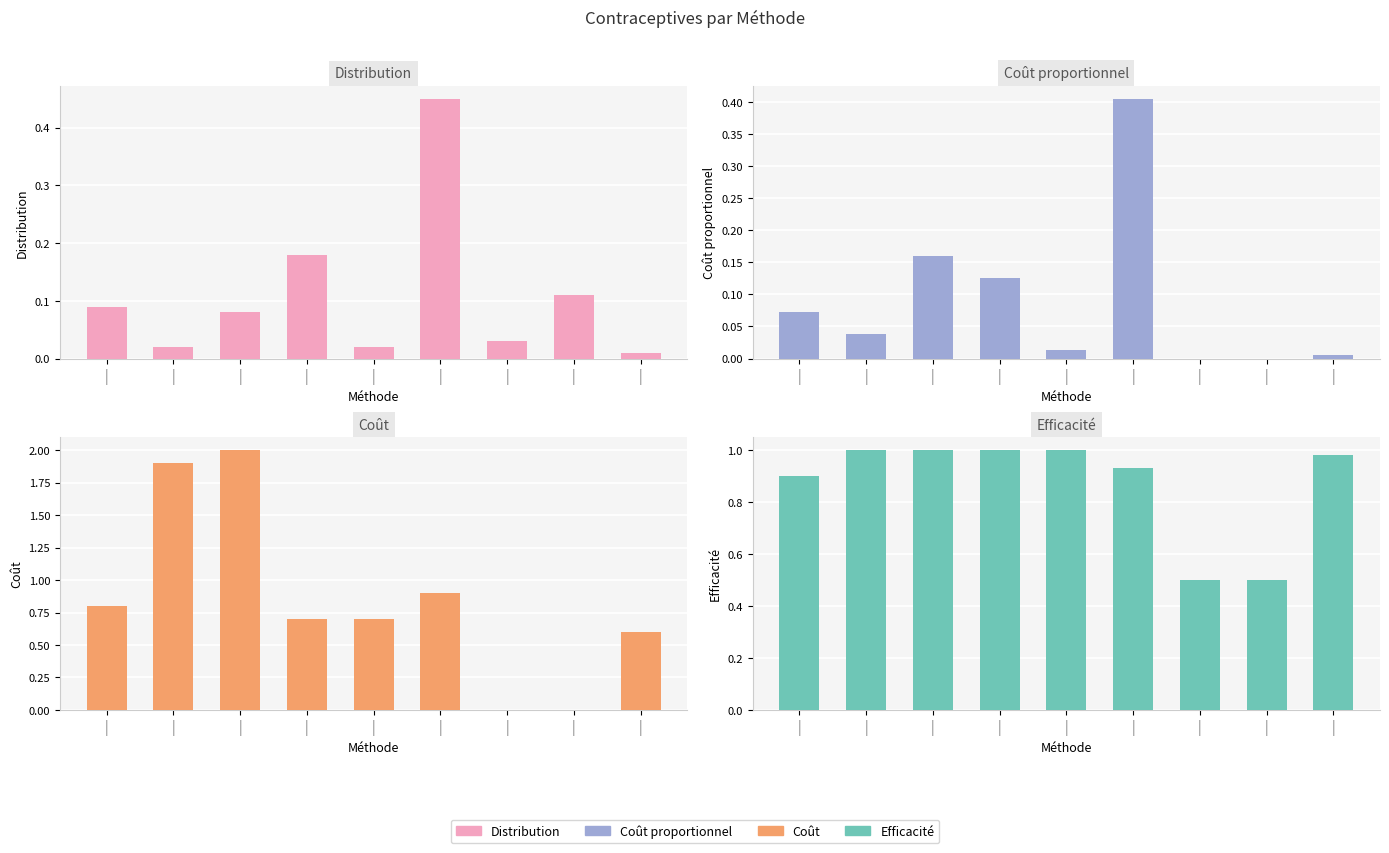

Which category has the highest value in the Distribution series?

|